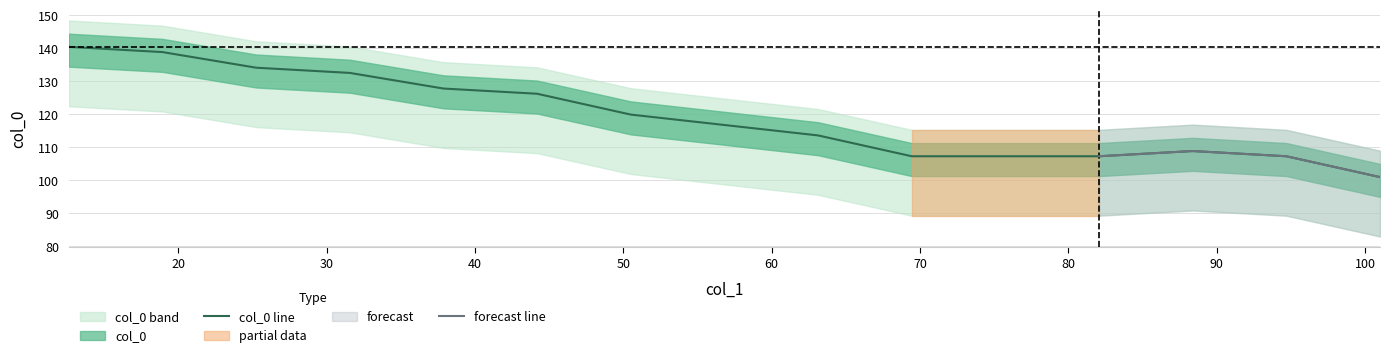

What is the ratio of the value at 101.0 to the value at 50.5?

0.8